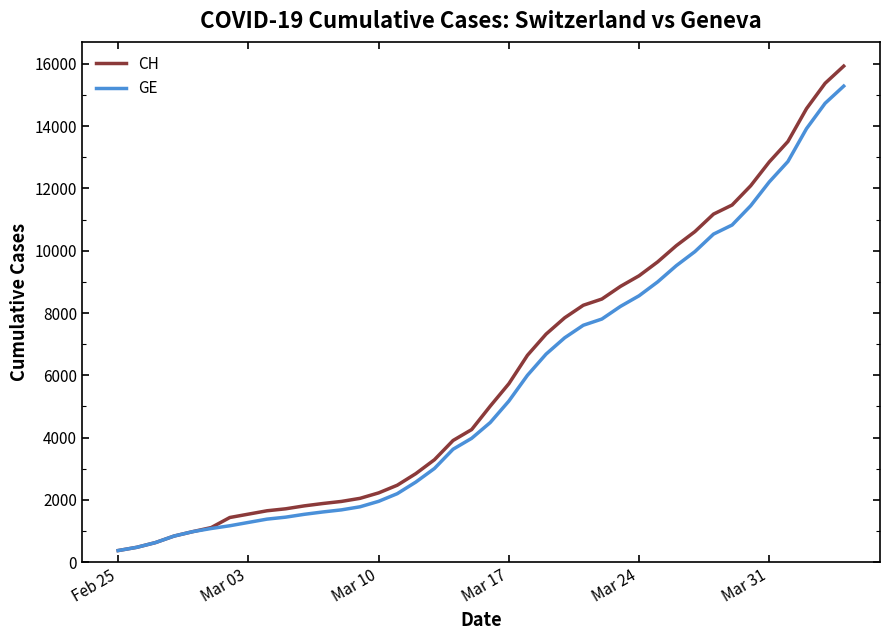

Which series has the widest spread of values?

CH